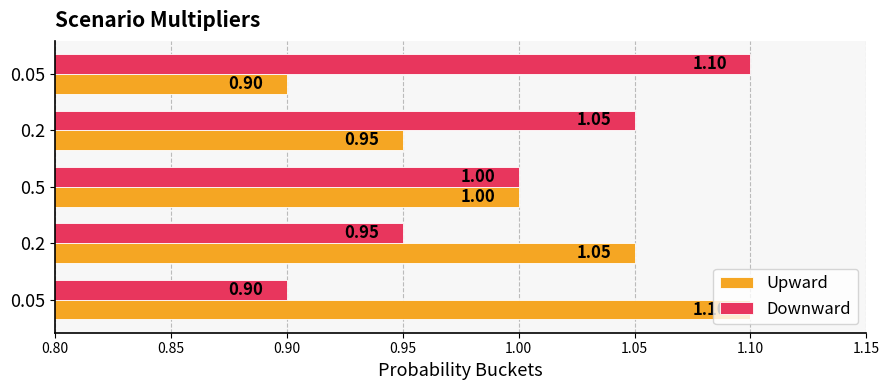

How many data points in Upward are less than 1?

2